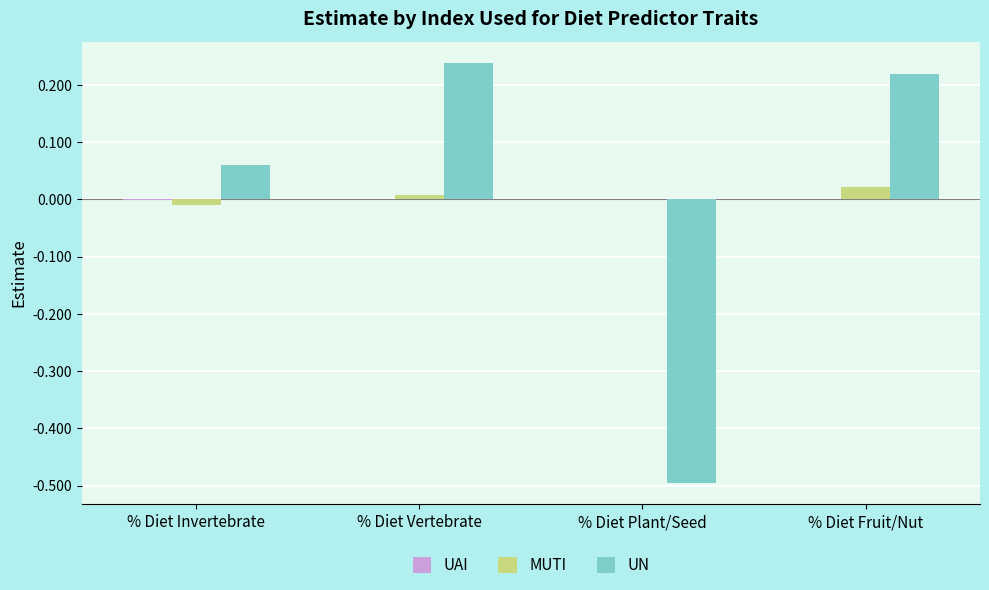

The MUTI series shows 0.0 at % Diet Fruit/Nut. True or false?

True